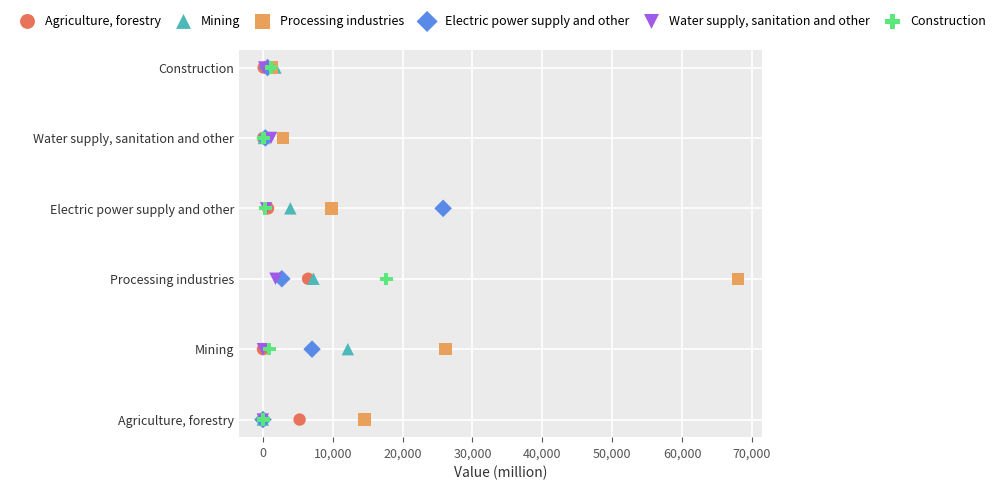

What are all the series names shown in the legend?

Agriculture, forestry, Mining, Processing industries, Electric power supply and other, Water supply, sanitation and other, Construction